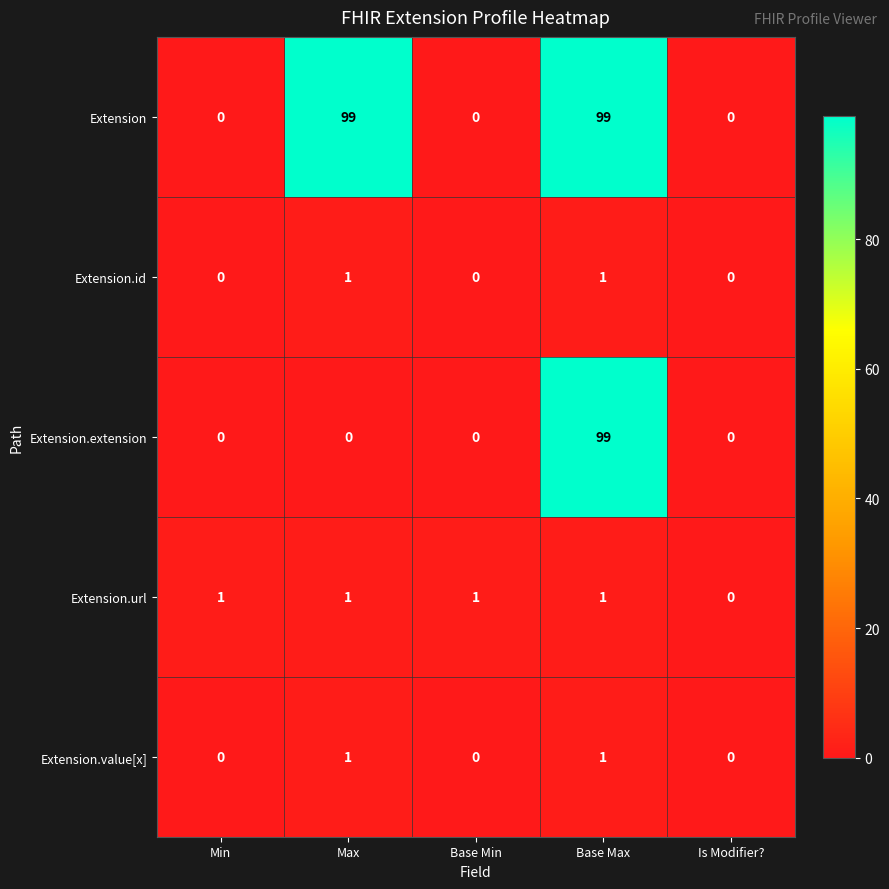

Is it true that Extension.url equals 1 at Max?

True